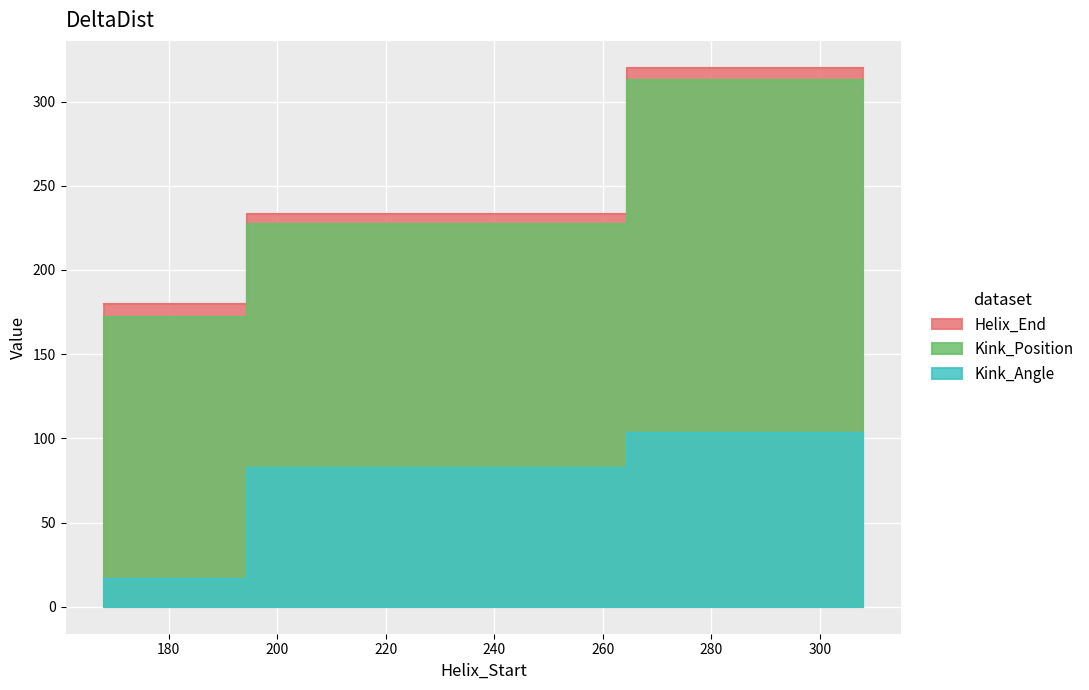

What is the smallest value displayed?

16.3